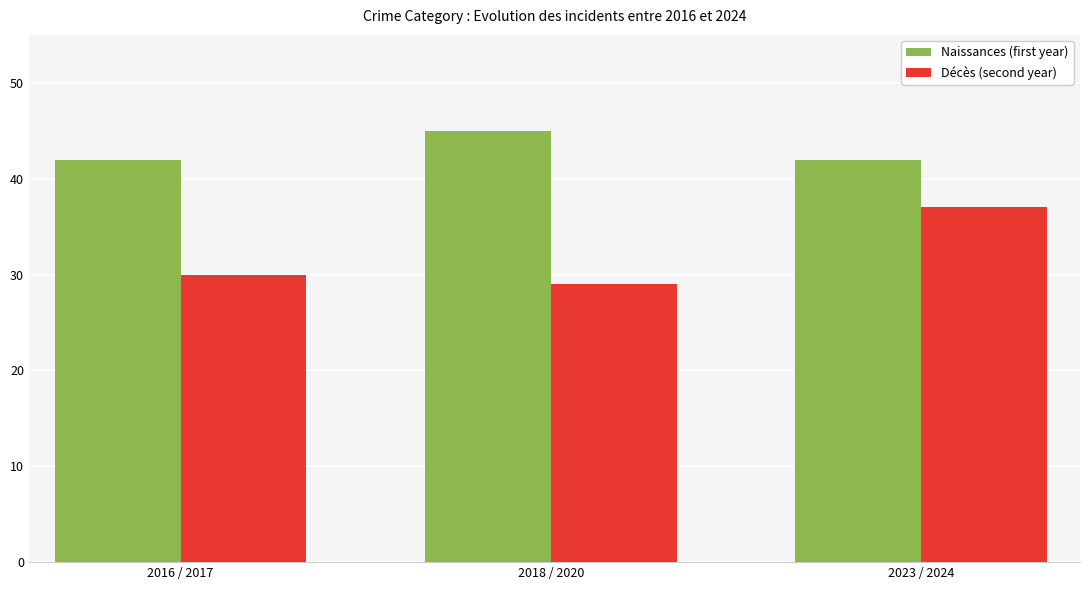

What is the spread (max minus min) of values at 2023 / 2024?

5